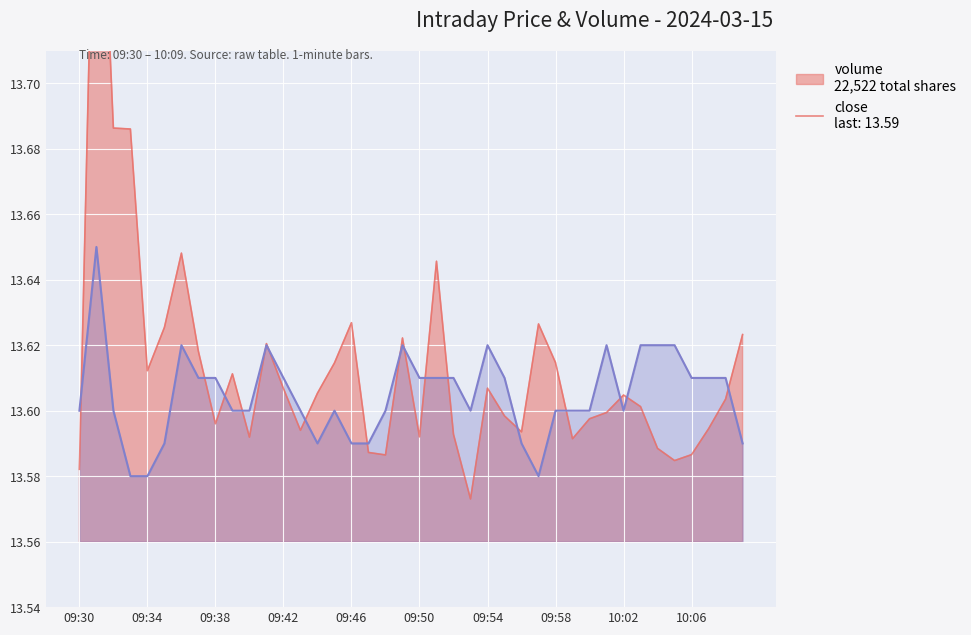

Rank the series by their average value, from lowest to highest.

close, volume